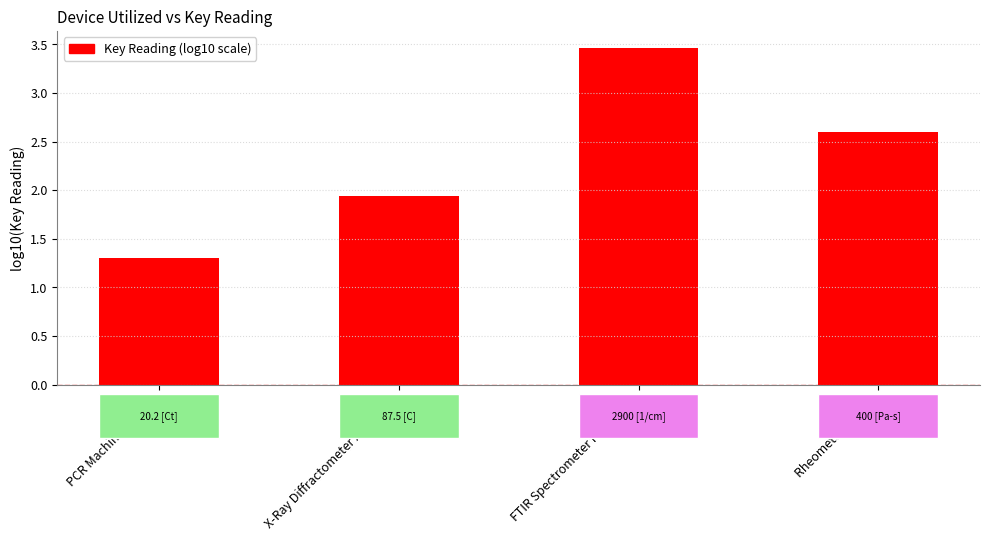

How many categories are shown in the chart?

4